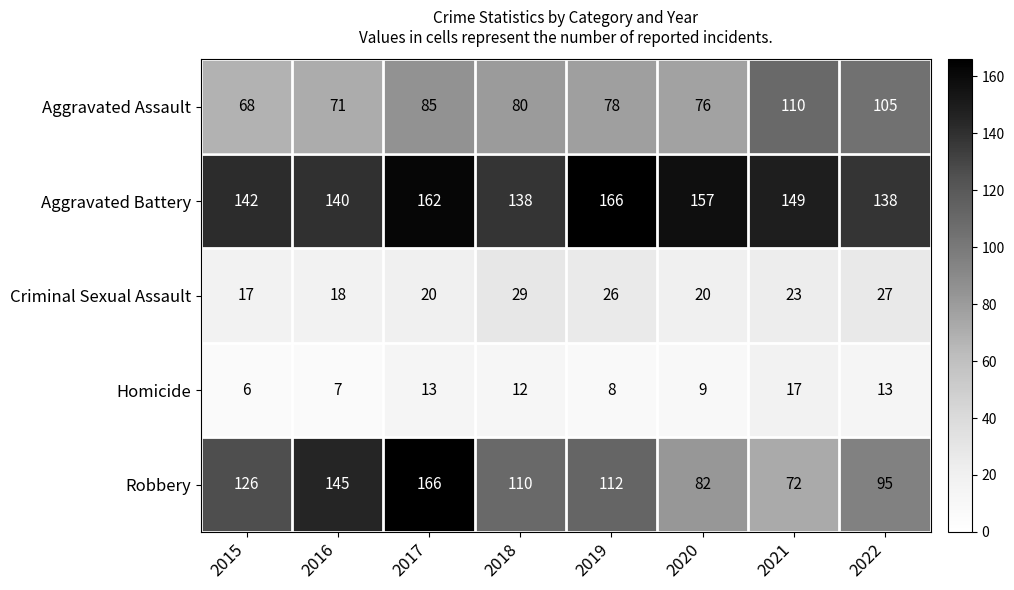

Is the value of Robbery at 2020 greater than the value of Criminal Sexual Assault at 2021?

Yes